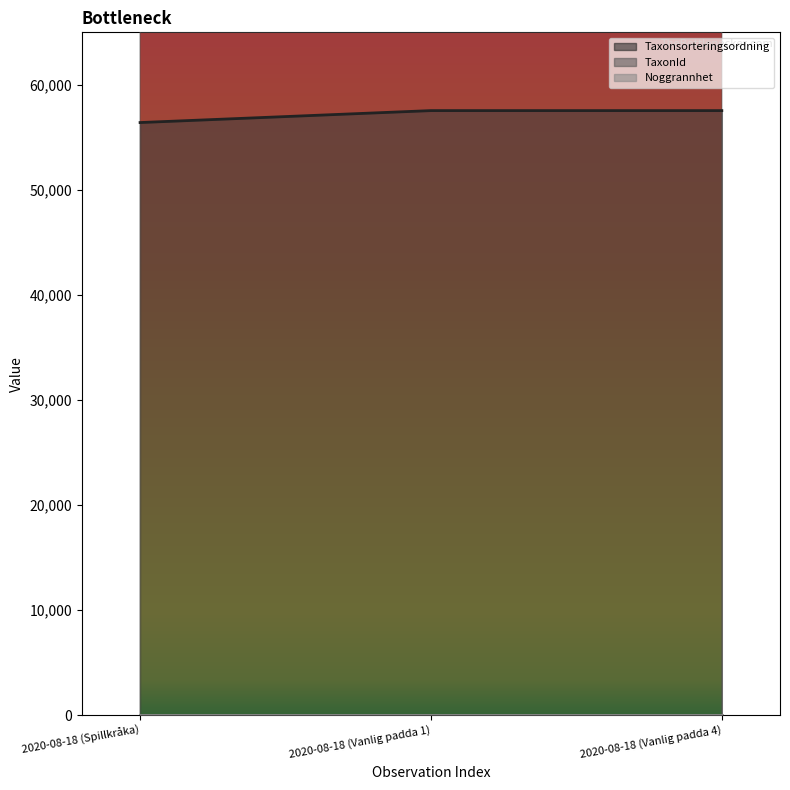

Between 2020-08-18 (Vanlig padda 1) and 2020-08-18 (Spillkråka), which is larger?

2020-08-18 (Vanlig padda 1)